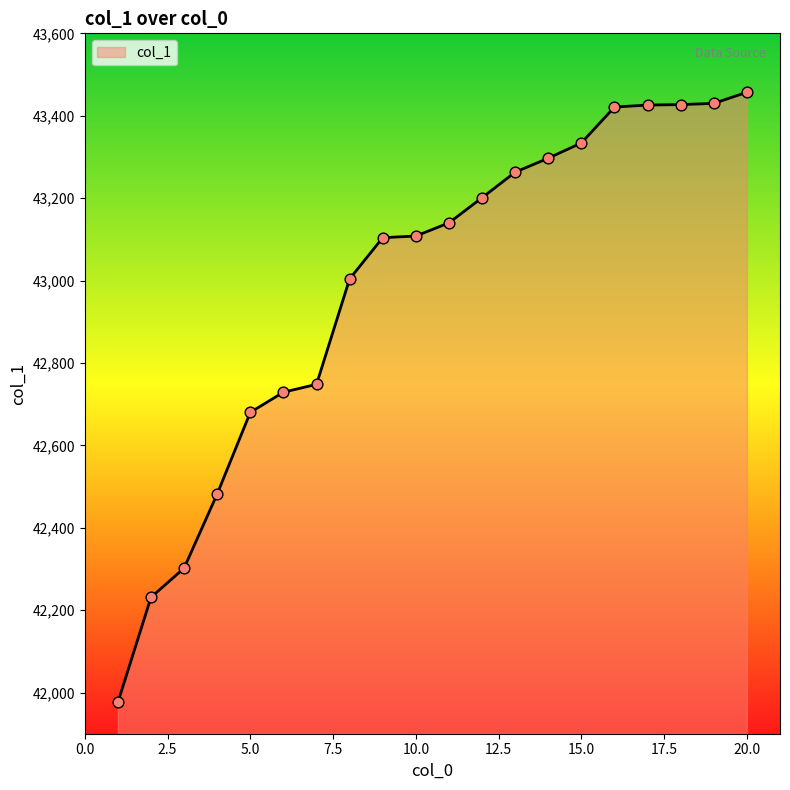

What is the smallest value displayed?

41976